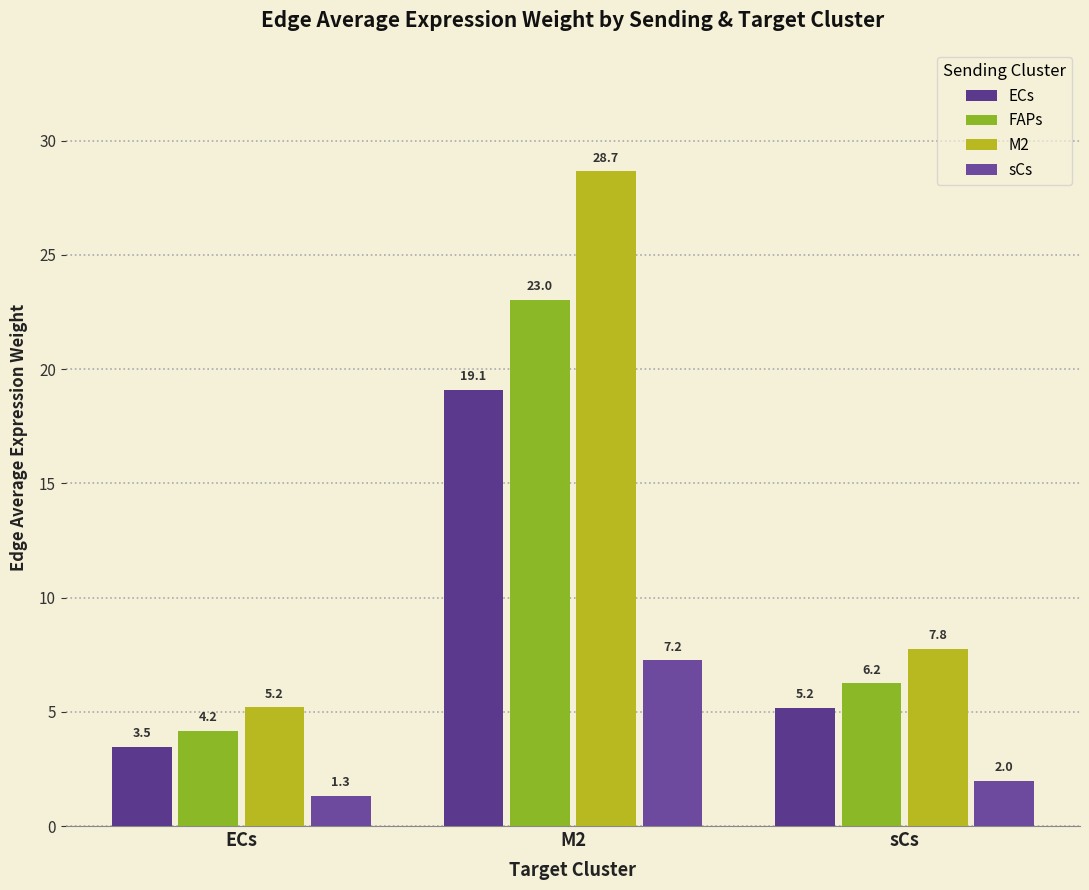

At which category is the sum across all series the highest?

M2